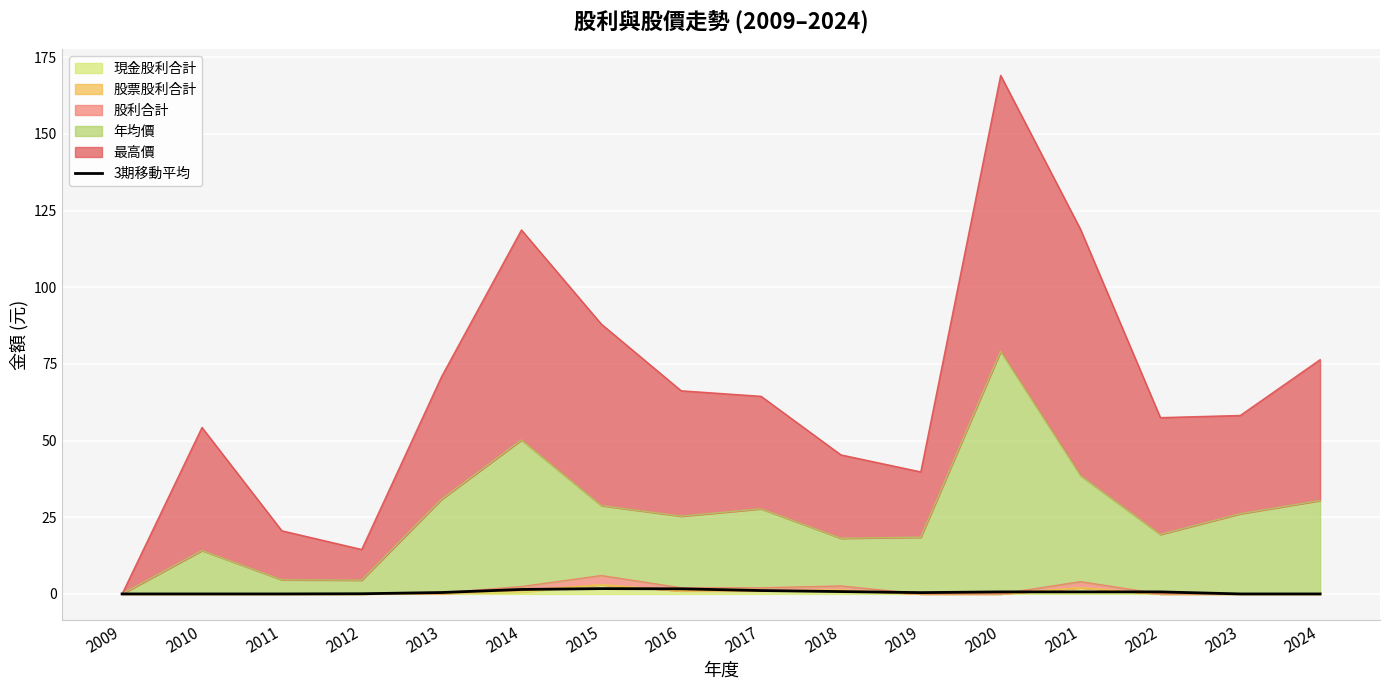

The chart shows a value of 0.5 at 2023. True or false?

False